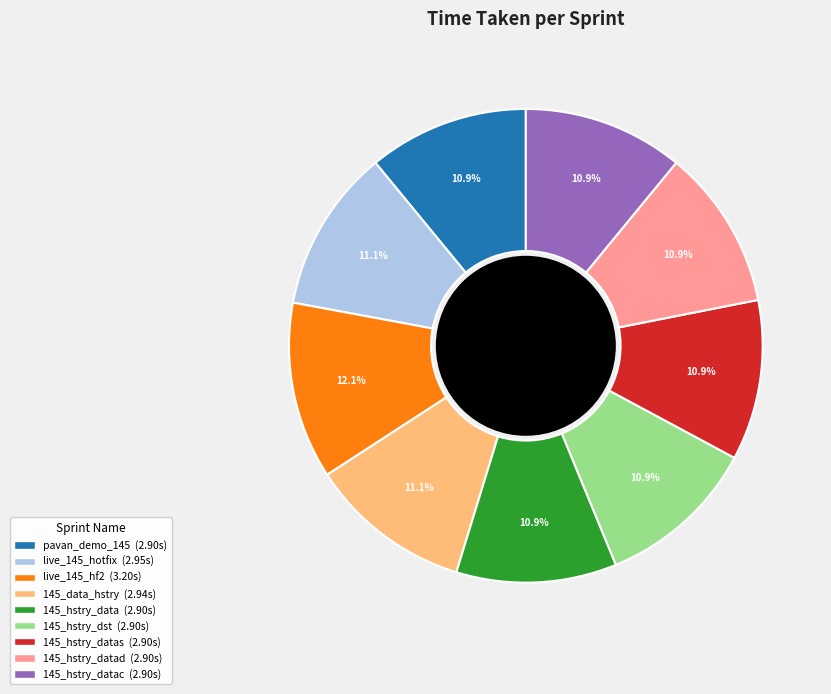

Does any single category account for the majority?

No